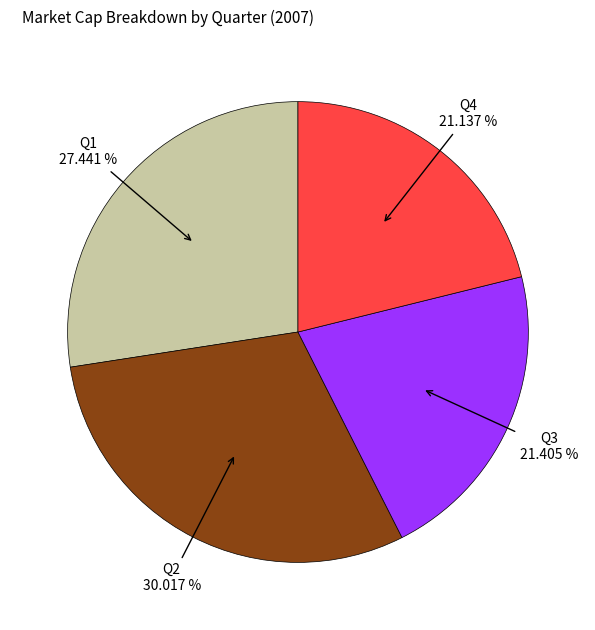

Is there any slice that represents more than half of the pie?

No